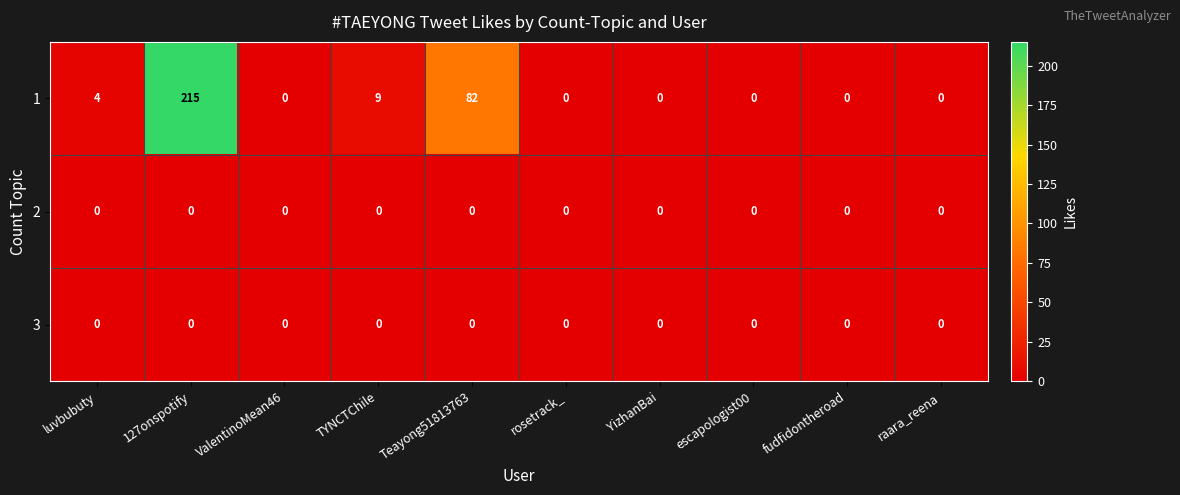

Reading left to right, transcribe all the data shown in this chart.

1: luvbubuty=4	127onspotify=215	ValentinoMean46=0	TYNCTChile=9	Teayong51813763=82	rosetrack_=0	YizhanBai=0	escapologist00=0	fudfidontheroad=0	raara_reena=0
2: luvbubuty=0	127onspotify=0	ValentinoMean46=0	TYNCTChile=0	Teayong51813763=0	rosetrack_=0	YizhanBai=0	escapologist00=0	fudfidontheroad=0	raara_reena=0
3: luvbubuty=0	127onspotify=0	ValentinoMean46=0	TYNCTChile=0	Teayong51813763=0	rosetrack_=0	YizhanBai=0	escapologist00=0	fudfidontheroad=0	raara_reena=0